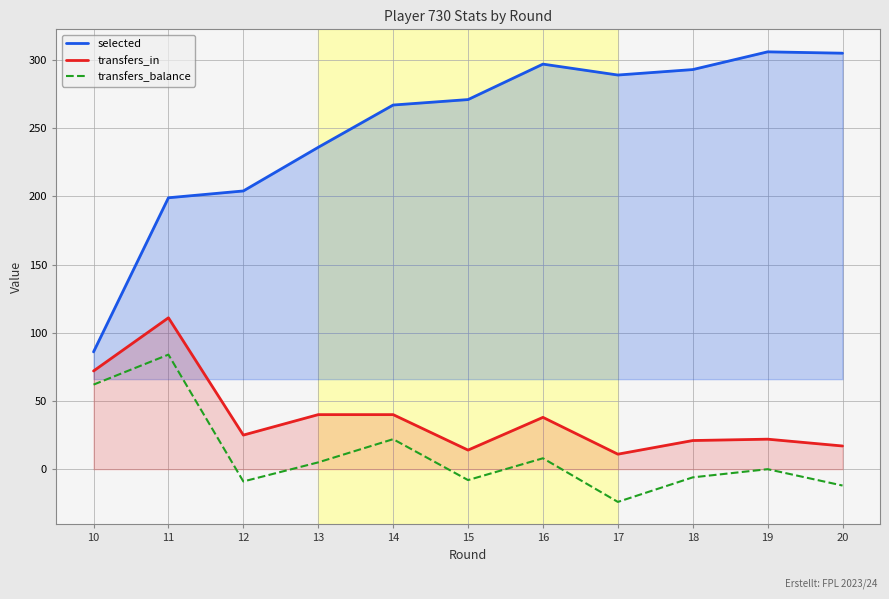

True or false: selected has a value of 236 at 13.

True